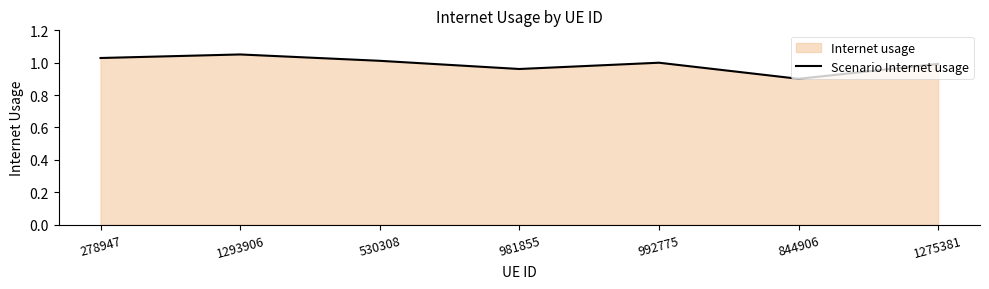

What is the sum of all values?

6.9